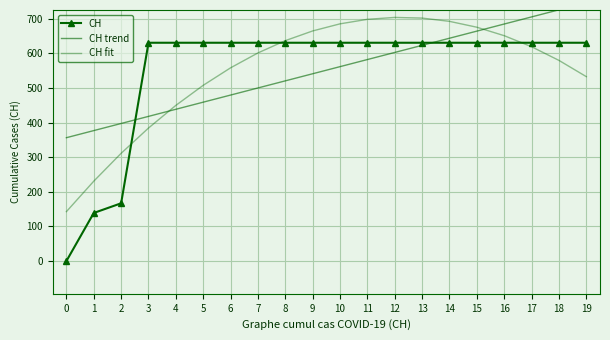

Is the value of CH fit at 15 greater than the value of CH trend at 2?

Yes